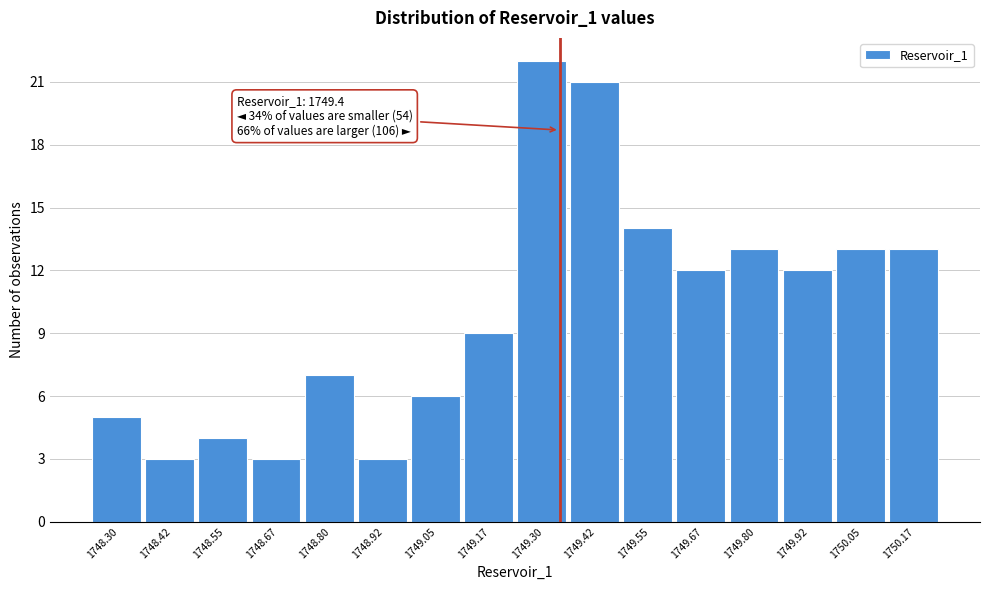

Reading left to right, list all the values displayed in this chart.

5	3	4	3	7	3	6	9	22	21	14	12	13	12	13	13